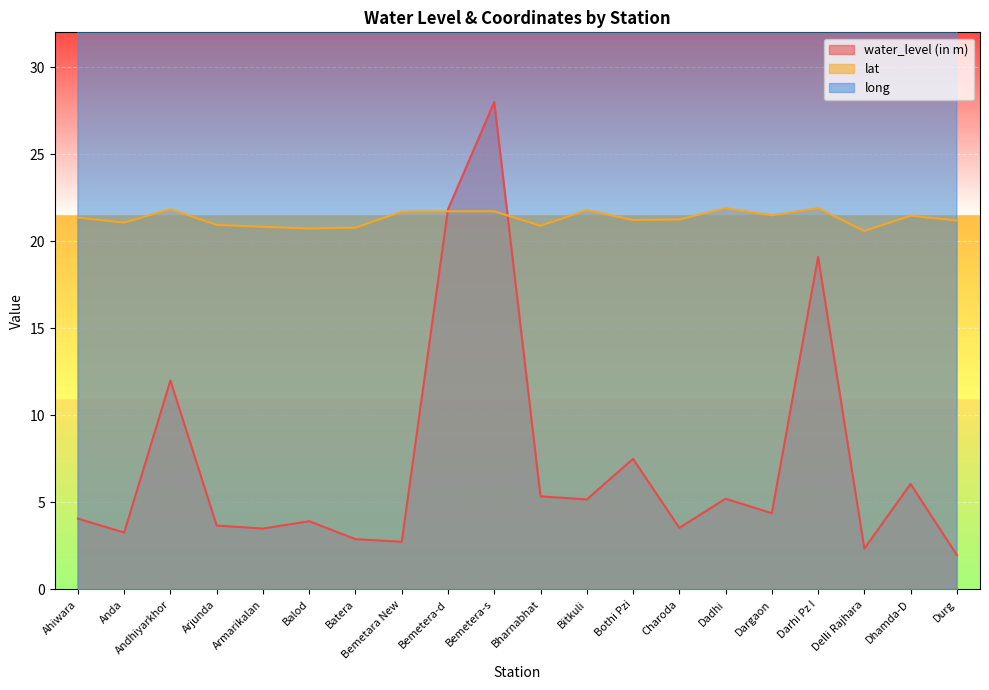

Which series has the largest total across all categories?

long